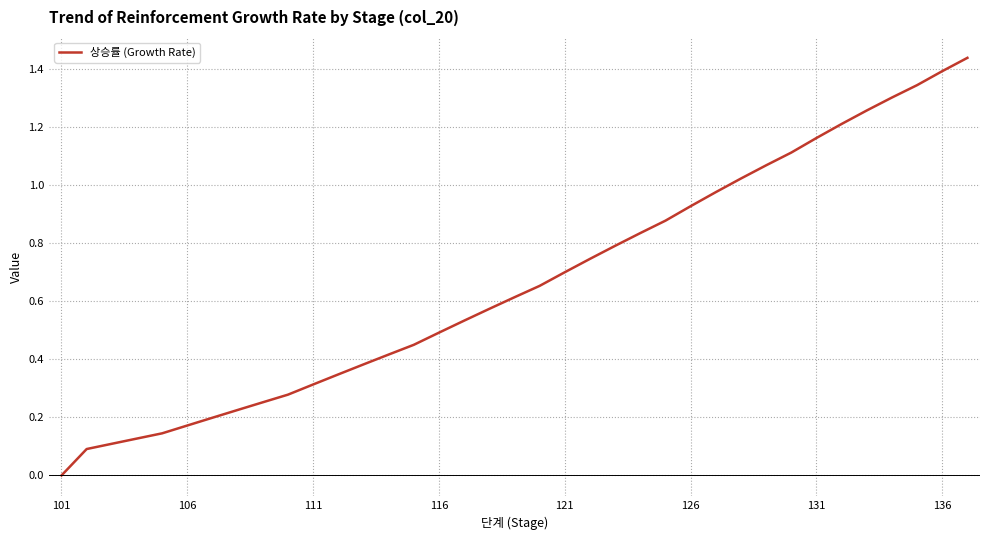

Between 101 and 121, which is larger?

121